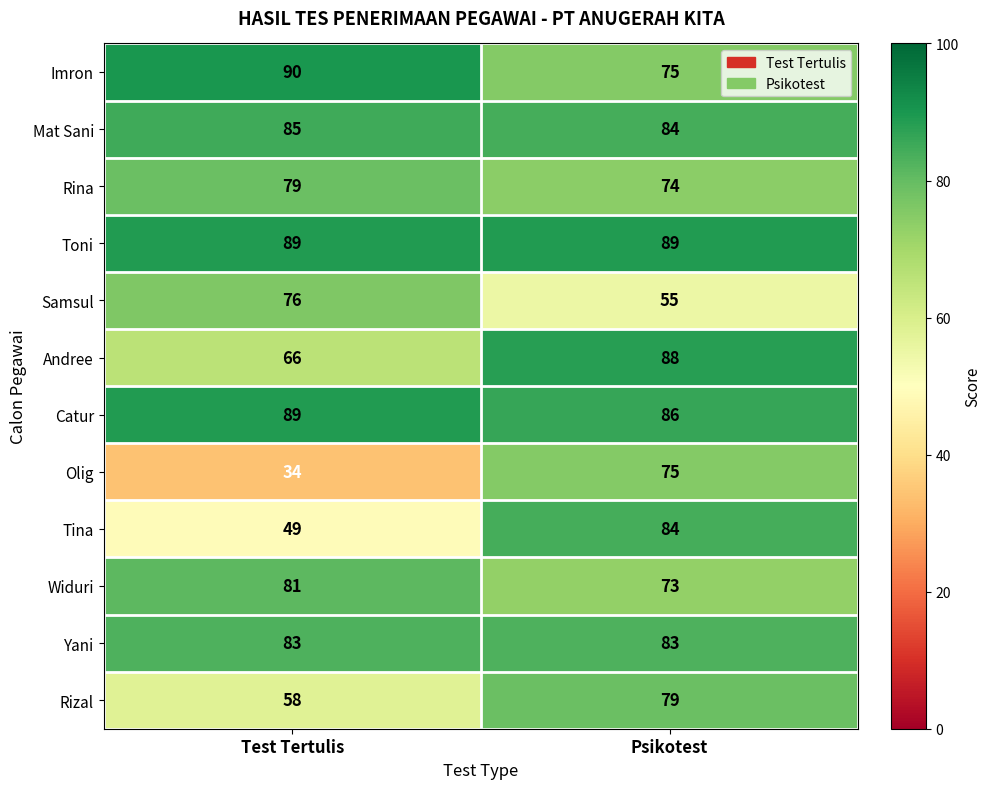

List the labels in order of Tina value, smallest first.

Test Tertulis, Psikotest